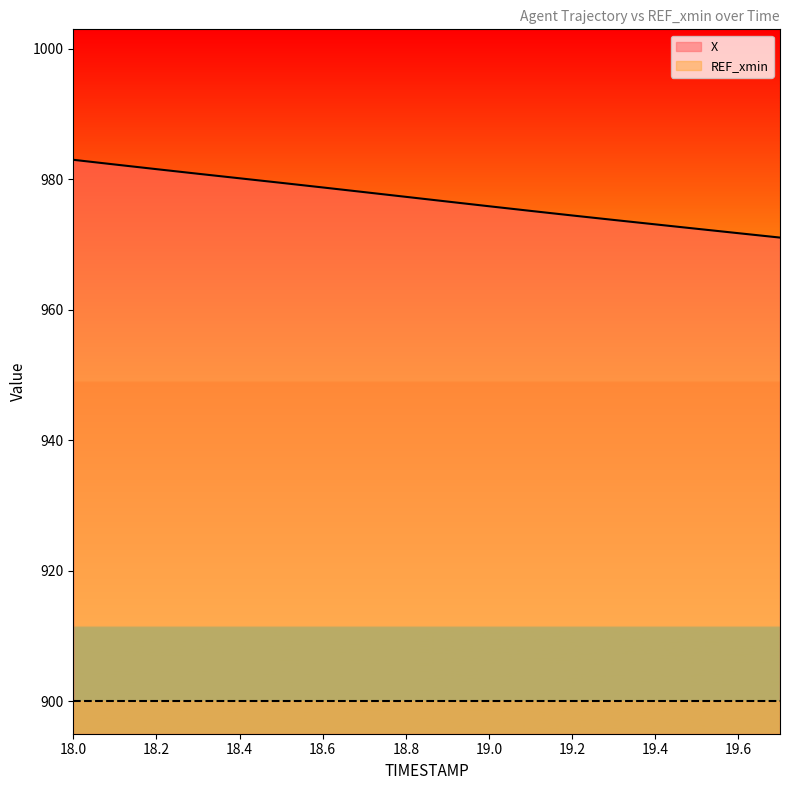

What is the label of the 2nd point from the left?

18.1